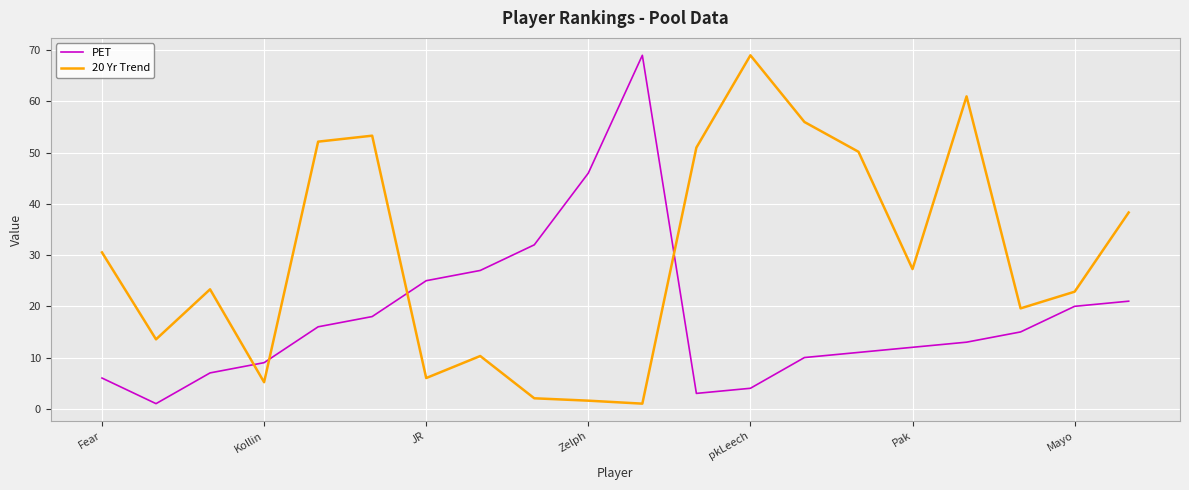

Rank the series by their average value, from lowest to highest.

PET, 20 Yr Trend